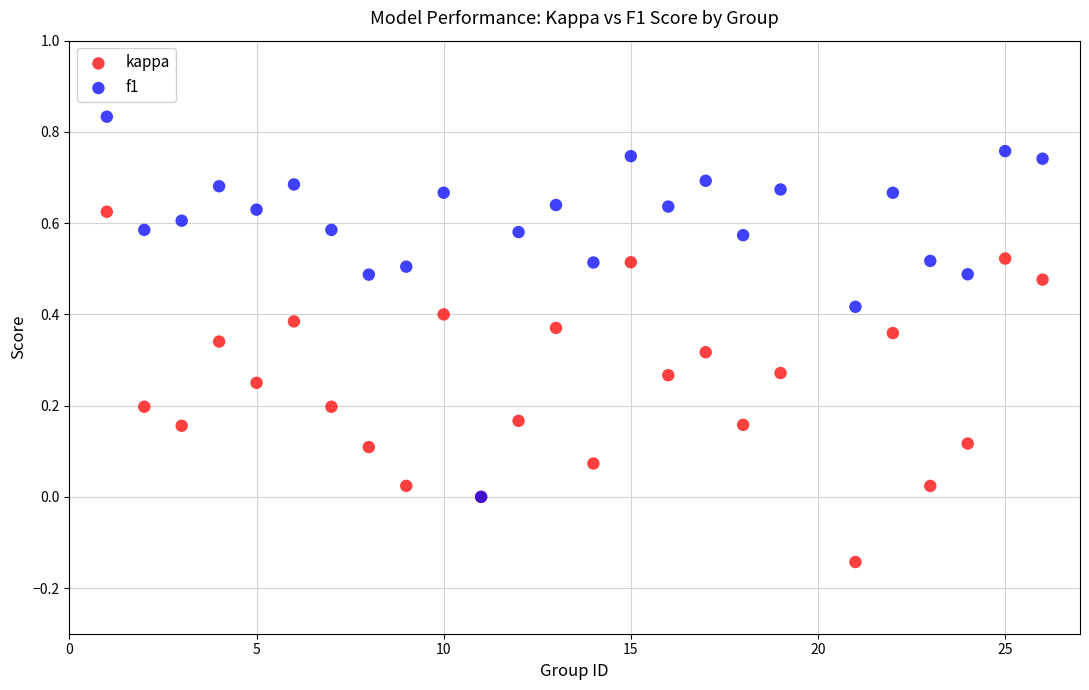

Which series contains the highest Y value?

f1